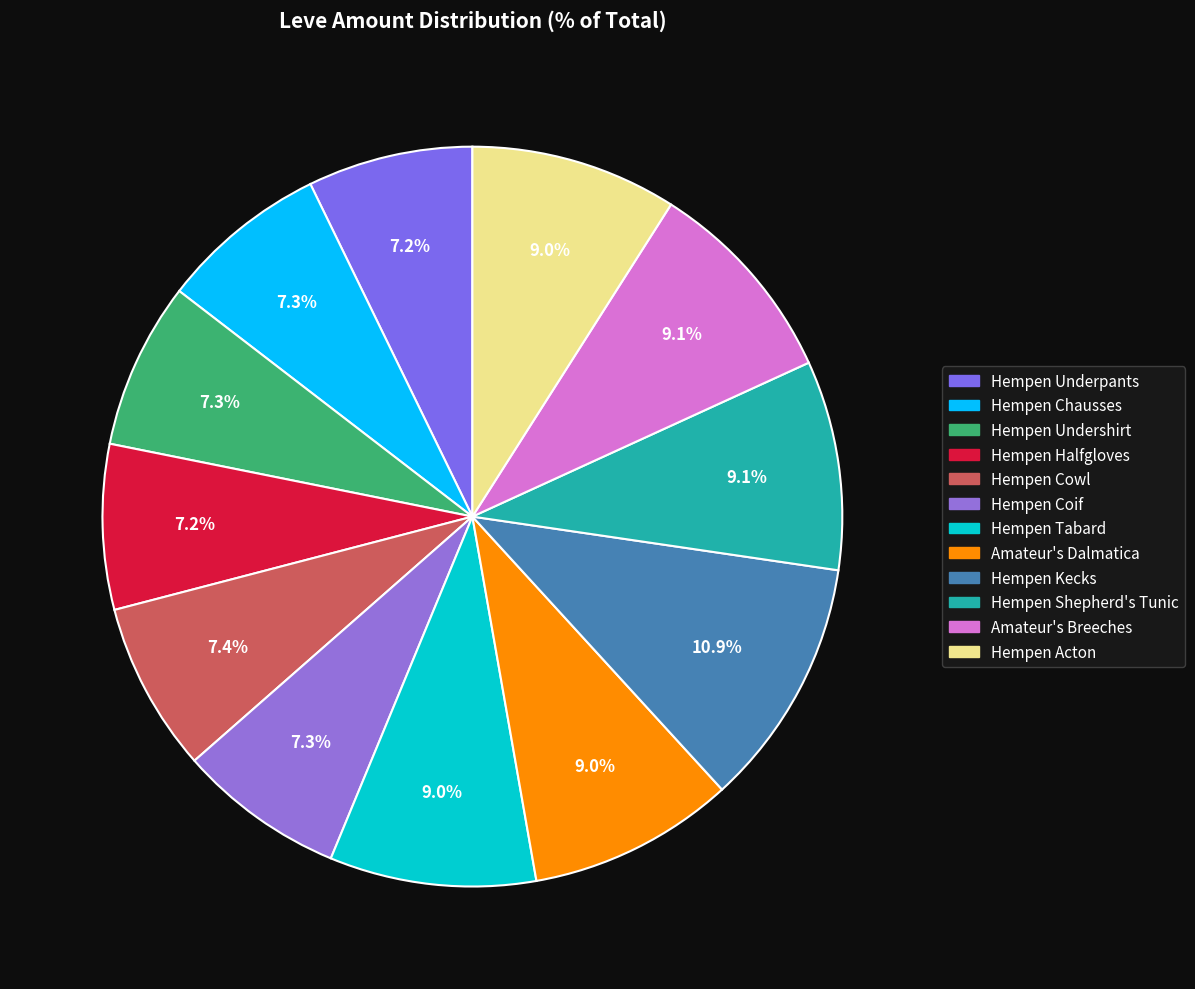

What is the total percentage of Hempen Chausses and Hempen Kecks?

18.2%